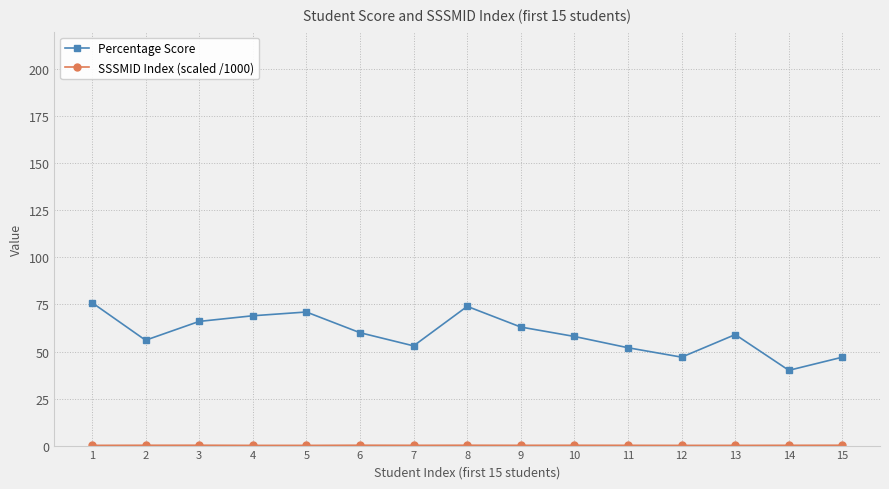

What is the sum of all Percentage Score values?

891.0